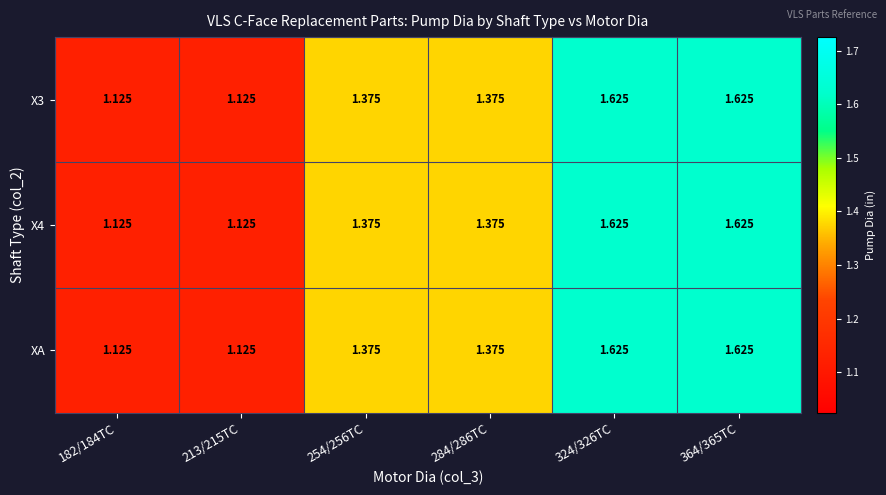

Is the value of X4 at 364/365TC greater than the value of XA at 213/215TC?

Yes